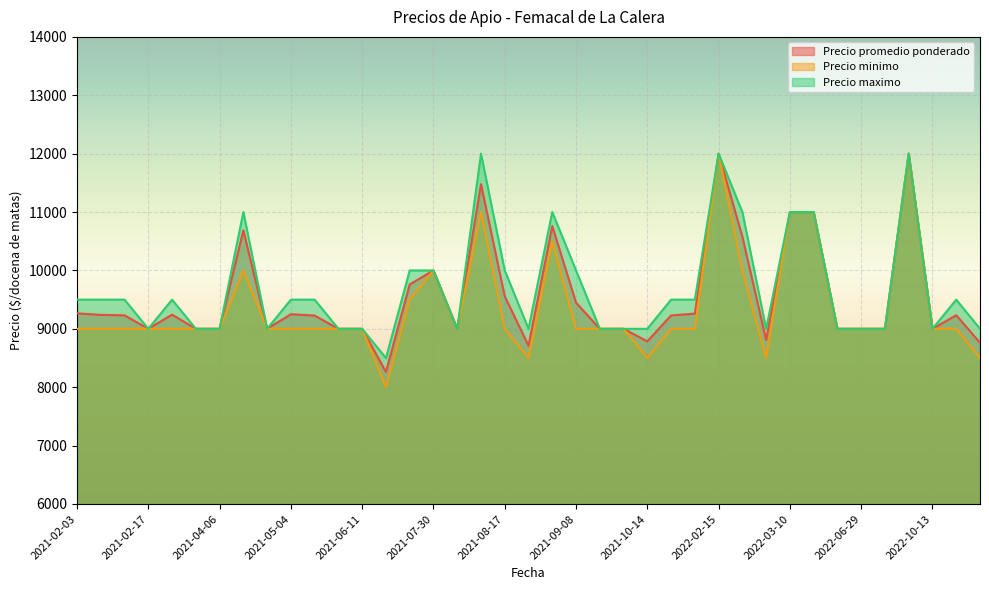

Which series changed the most between 2021-10-14 and 2022-03-10?

Precio minimo